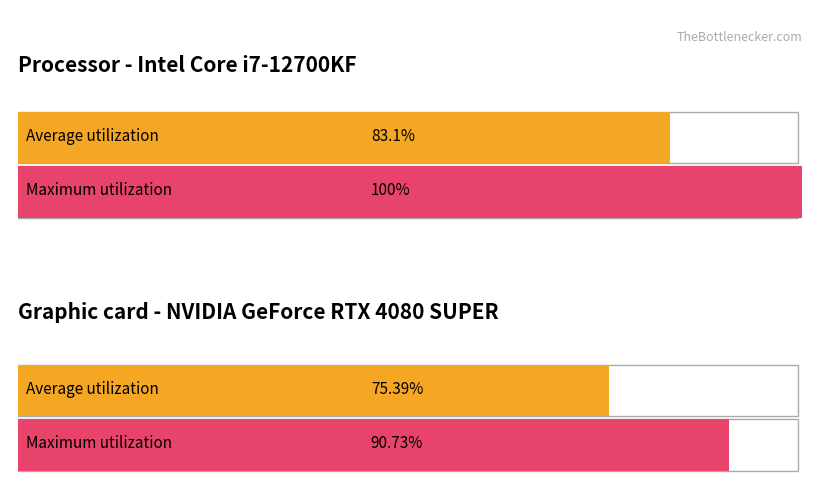

Which series has the widest spread of values?

Maximum utilization